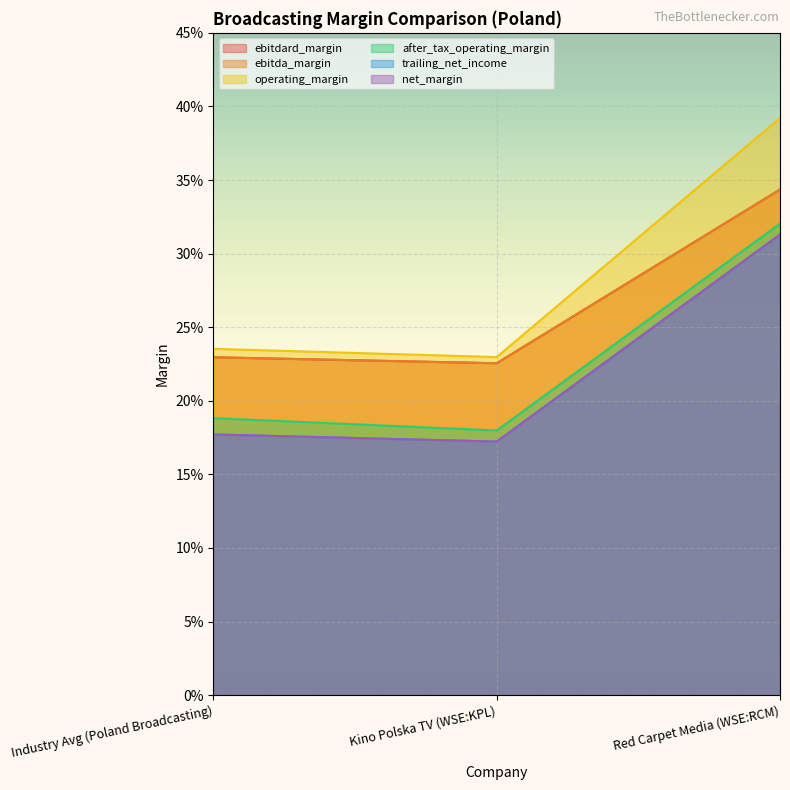

What is the difference between the highest and lowest values at Red Carpet Media (WSE:RCM)?

0.1